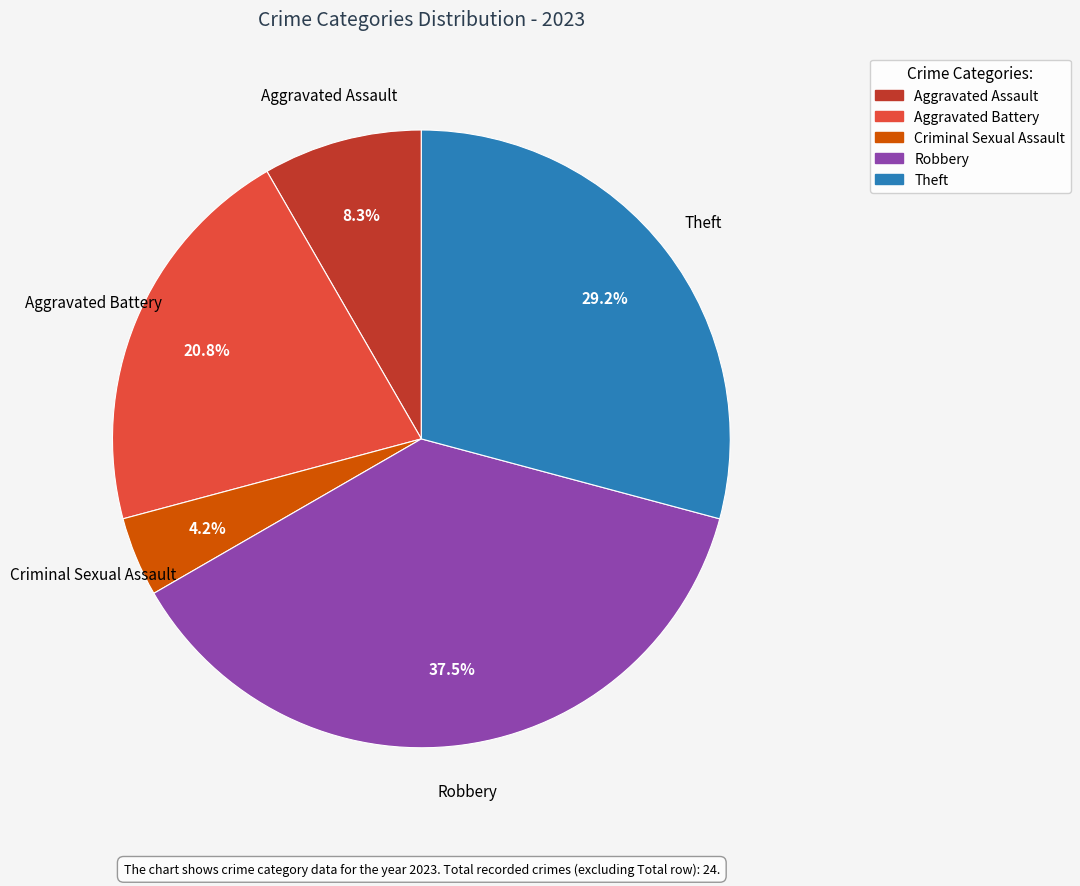

Does any single category account for the majority?

No